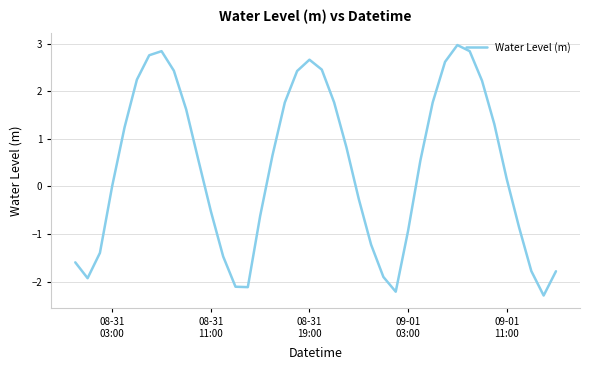

How many distinct data groups are displayed?

1